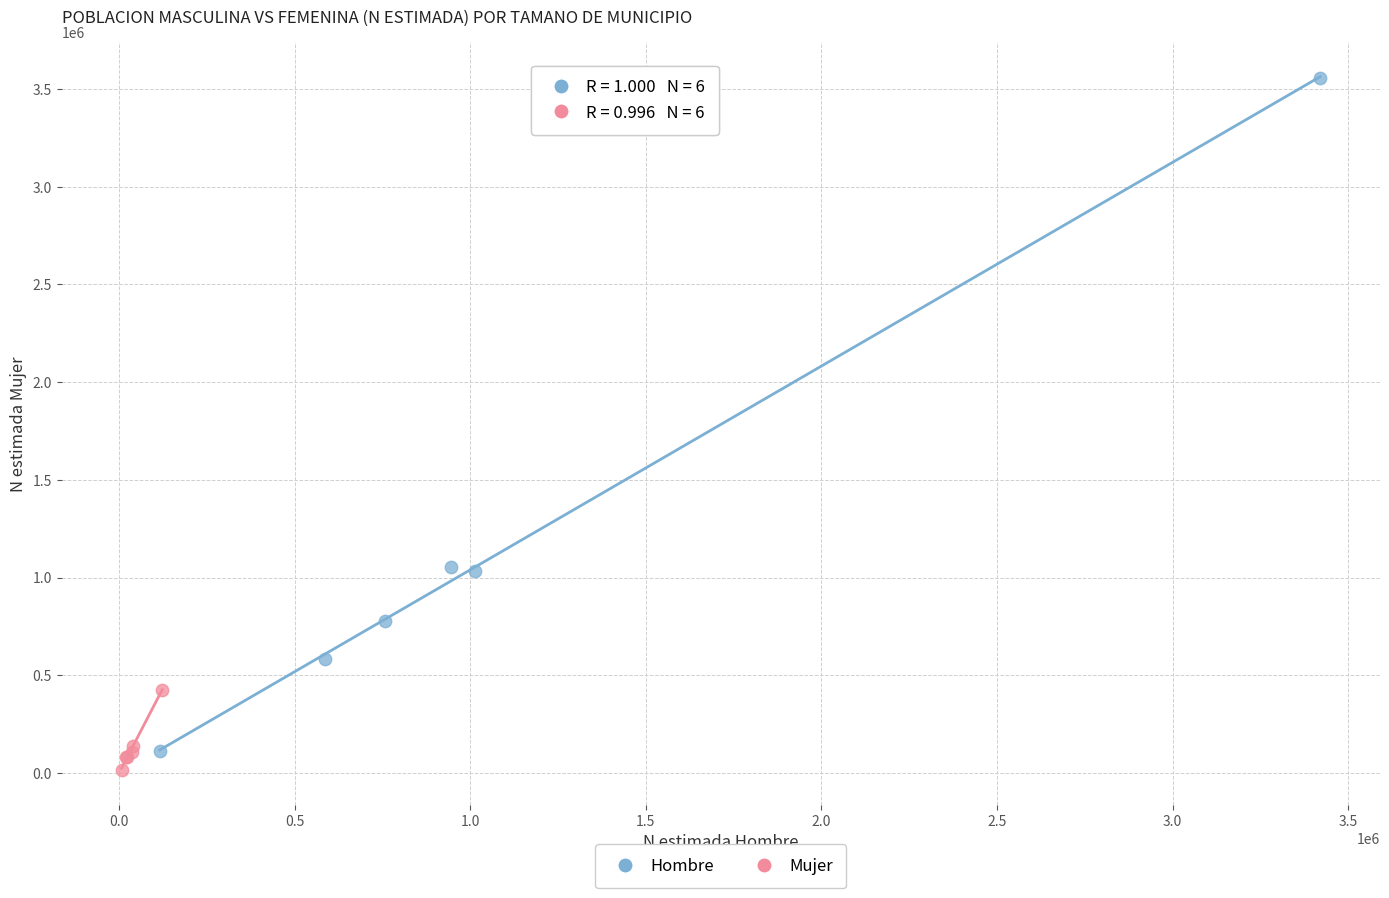

Which series reaches the minimum Y coordinate?

Mujer